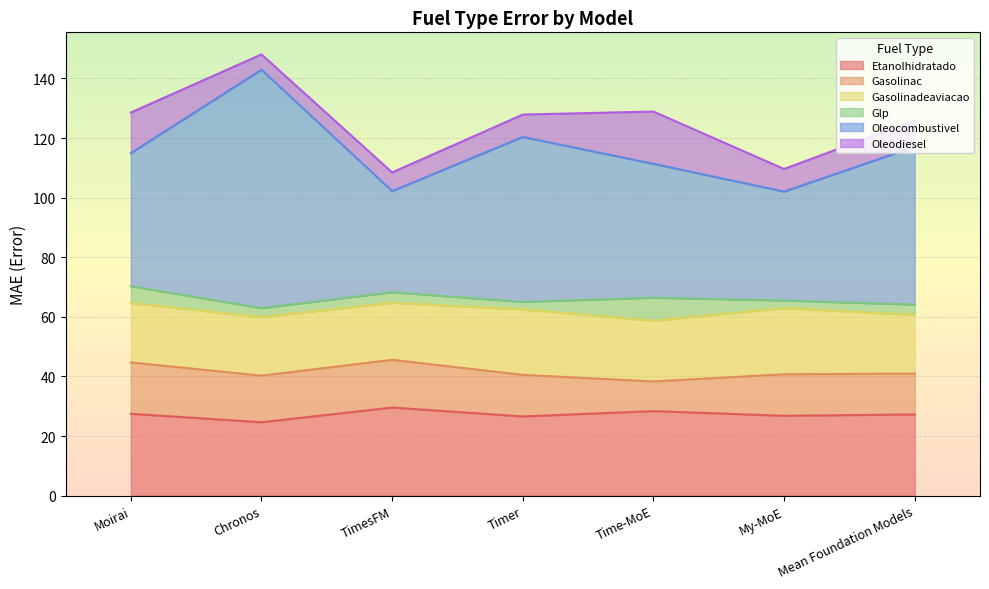

What is the difference between the maximum and minimum values in the Oleodiesel series?

12.4